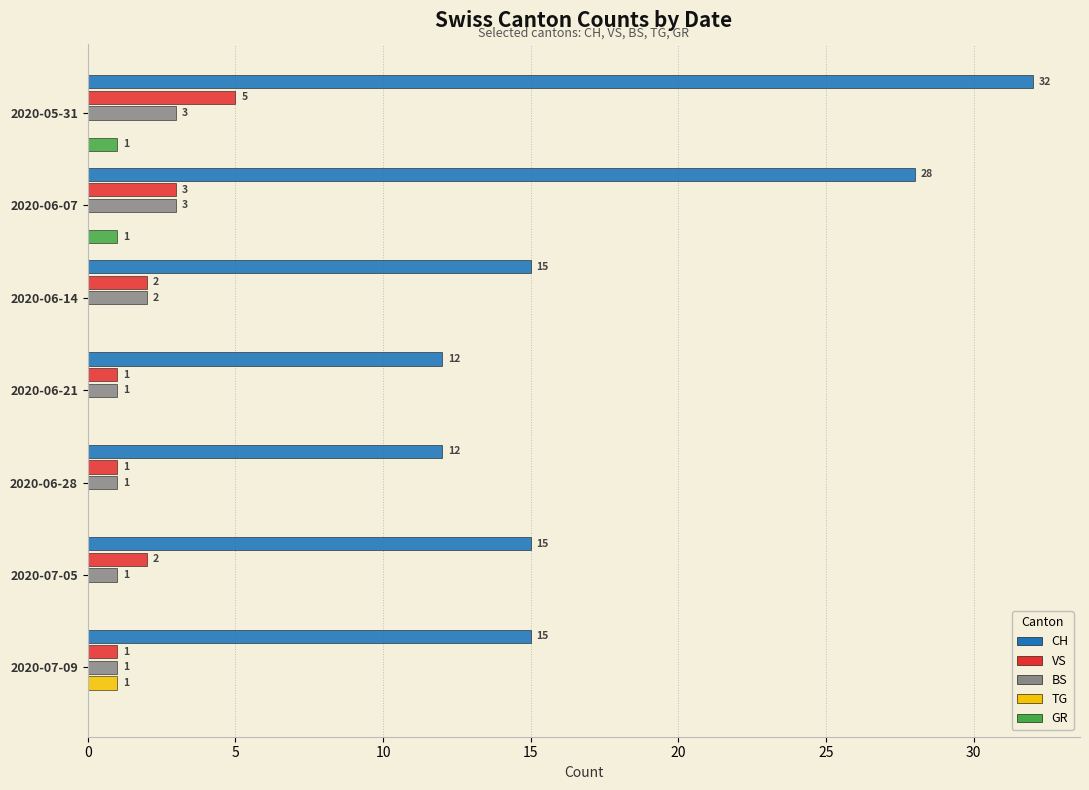

Where is VS nearest to the value 3?

2020-06-07